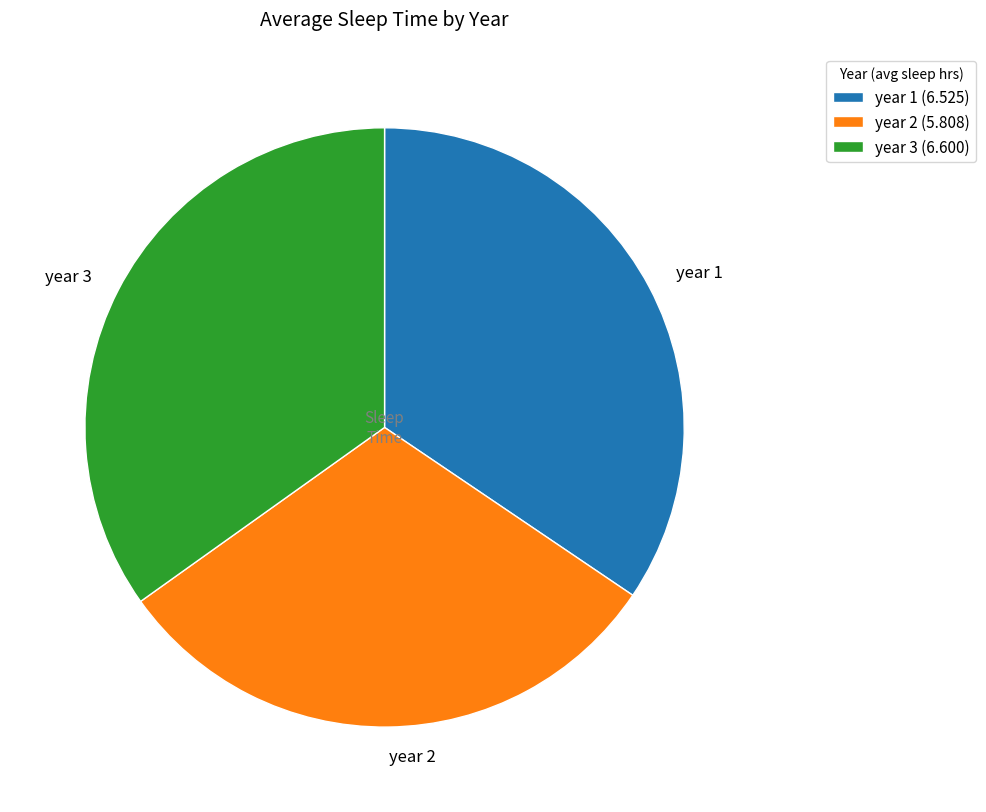

What is the ratio of the value at year 3 to the value at year 2?

1.1